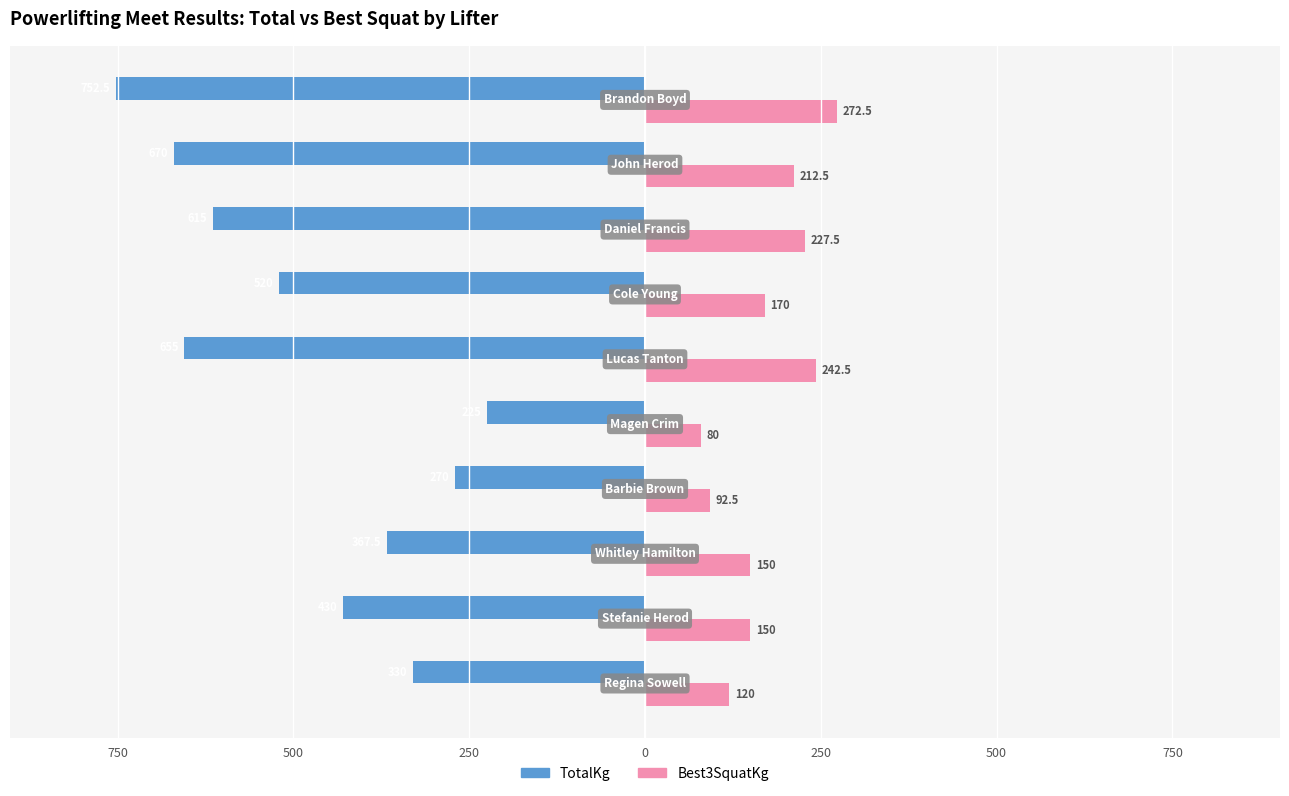

Reading right to left, list all the values displayed in this chart.

TotalKg: -752.5	-670.0	-615.0	-520.0	-655.0	-225.0	-270.0	-367.5	-430.0	-330.0
Best3SquatKg: 272.5	212.5	227.5	170.0	242.5	80.0	92.5	150.0	150.0	120.0